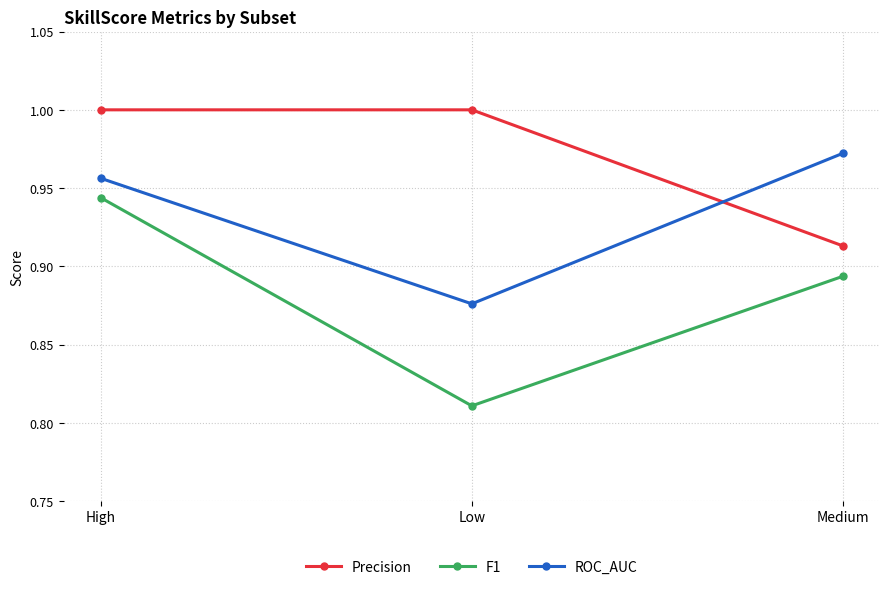

Rank the series by their maximum value, from highest to lowest.

Precision, ROC_AUC, F1